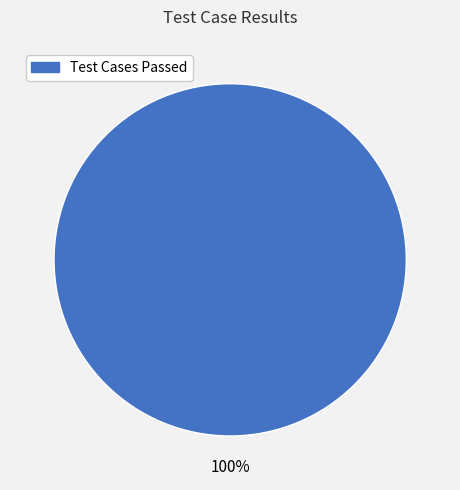

Is there any slice that represents more than half of the pie?

Yes